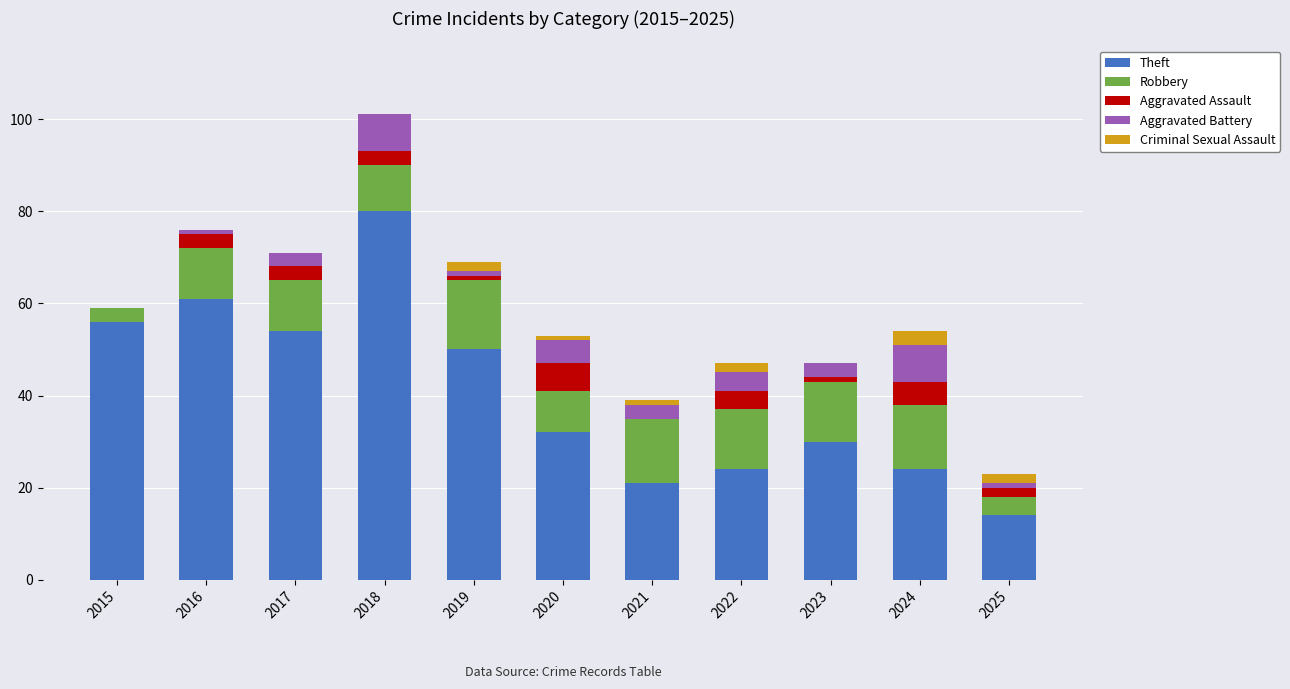

At which category is the sum across all series the highest?

2018